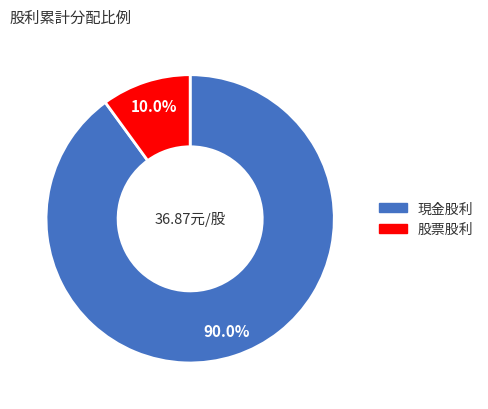

What percentage do 現金股利 and 股票股利 together represent?

100.0%